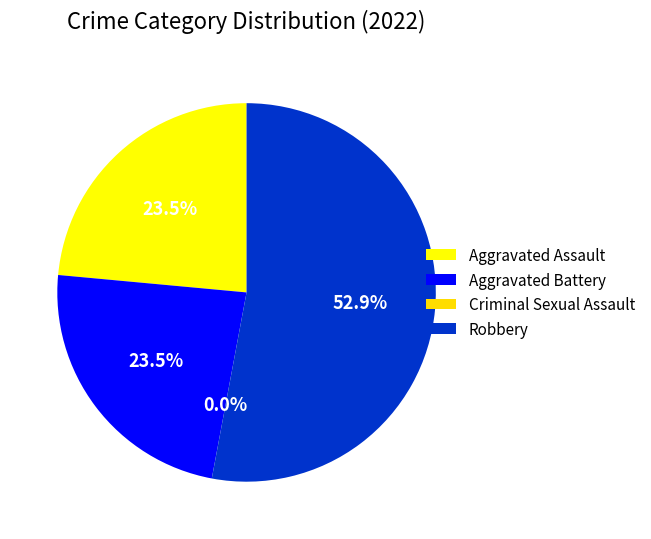

Rank the categories by value from lowest to highest.

Criminal Sexual Assault, Aggravated Assault, Aggravated Battery, Robbery